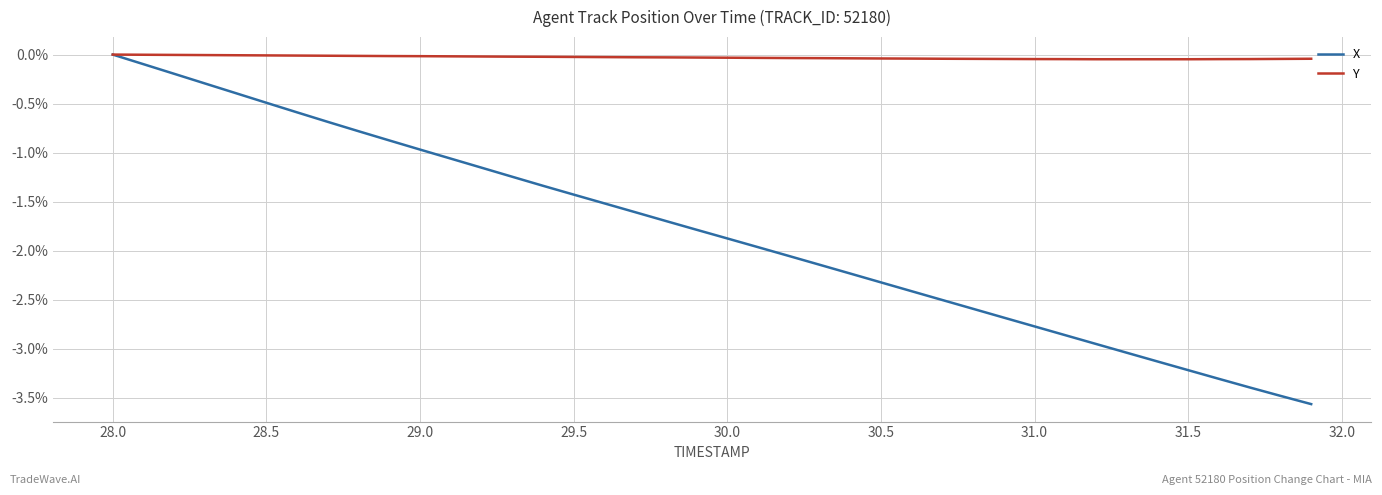

Rank the series by their average value, from highest to lowest.

Y, X